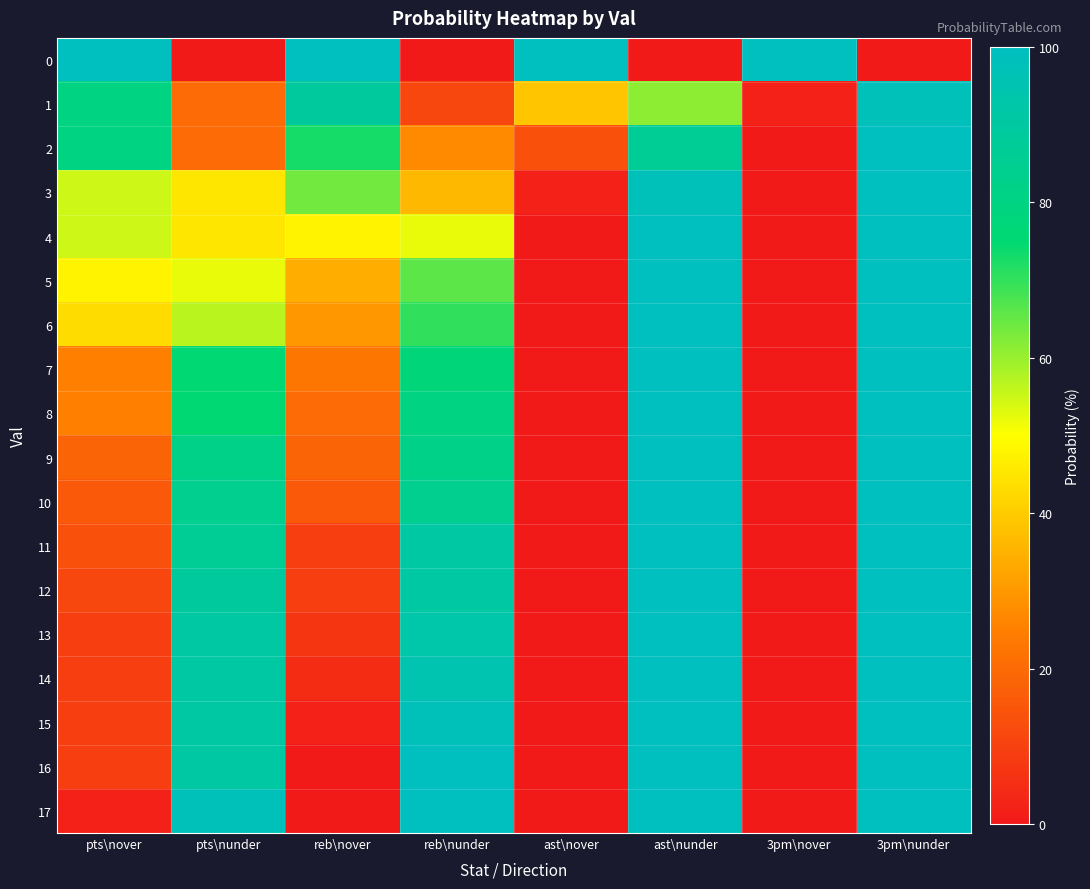

Which series changed the most between pts\nover and reb\nover?

5